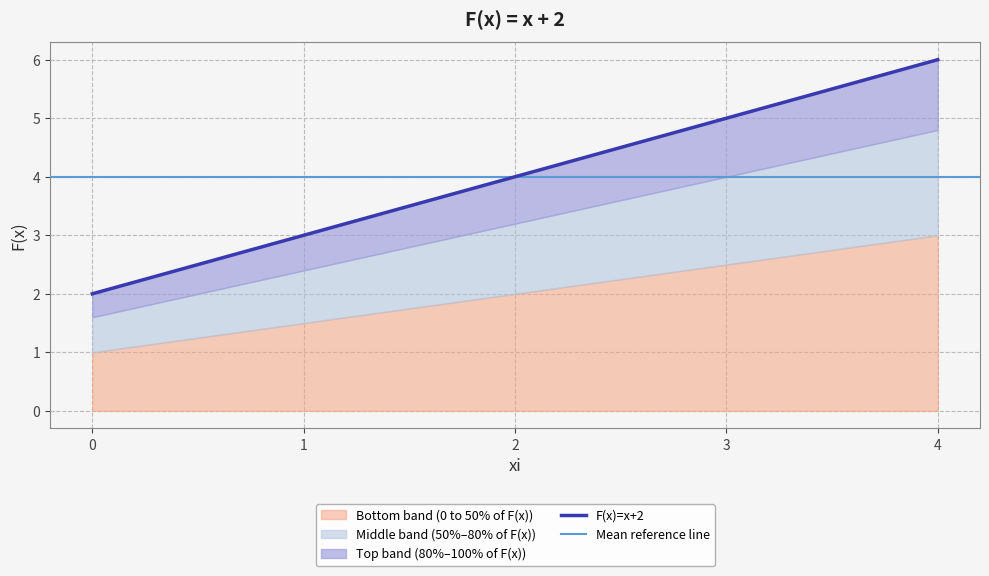

How many data points does each series have?

5